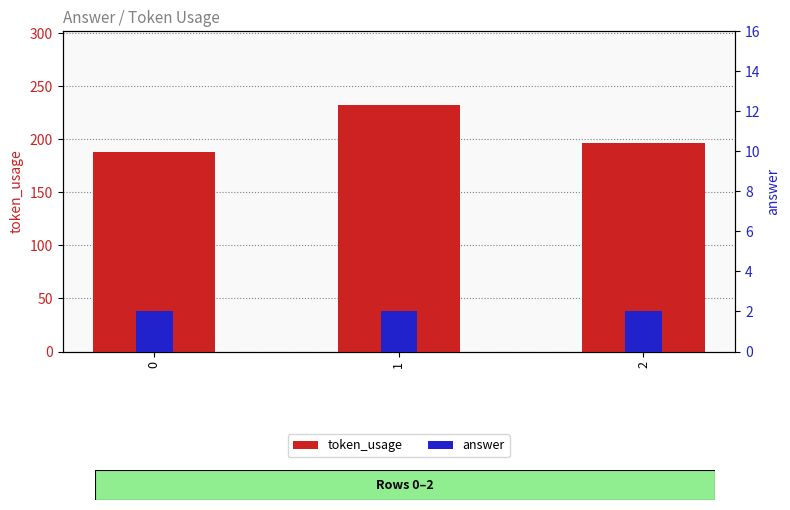

What is the total value across all series at 1?

234